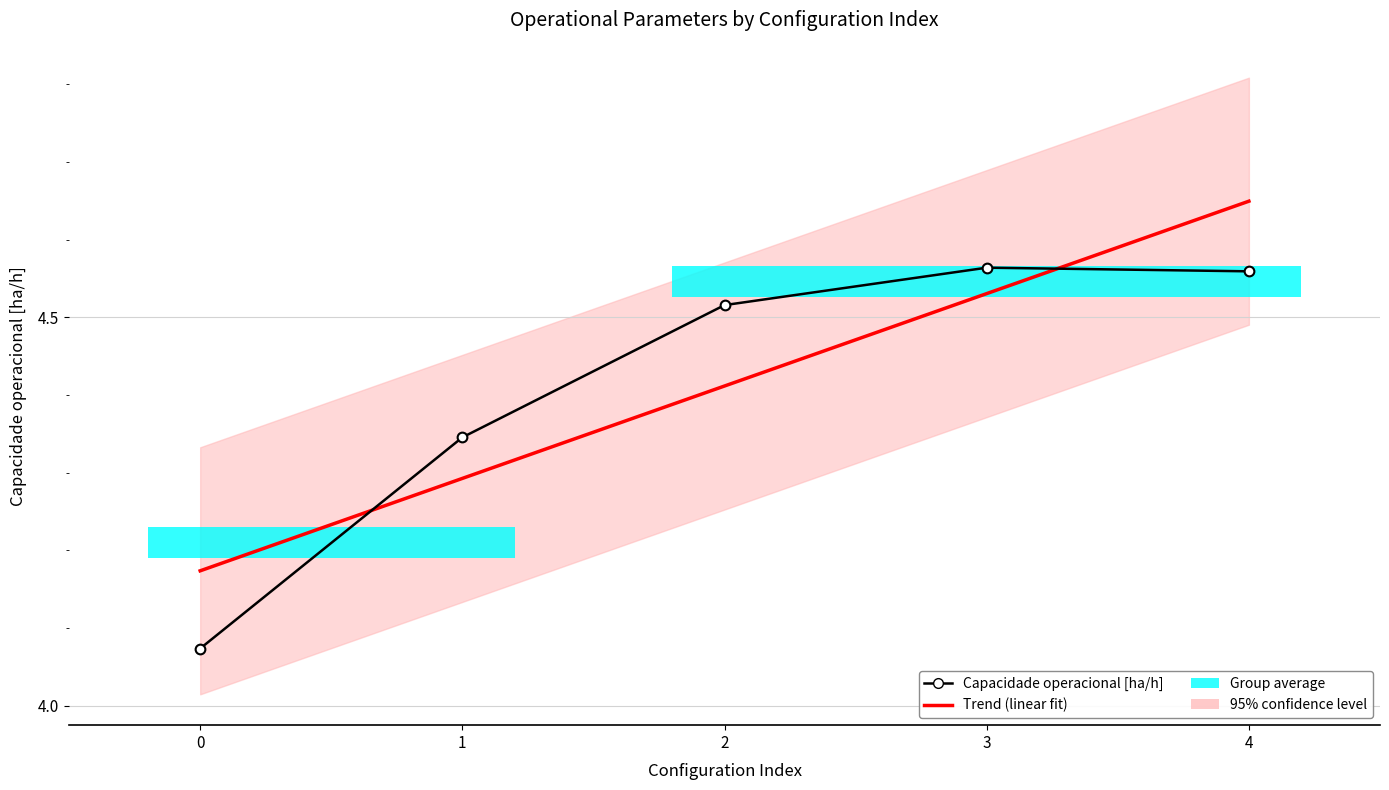

Which series has the largest total across all categories?

Trend (linear fit)